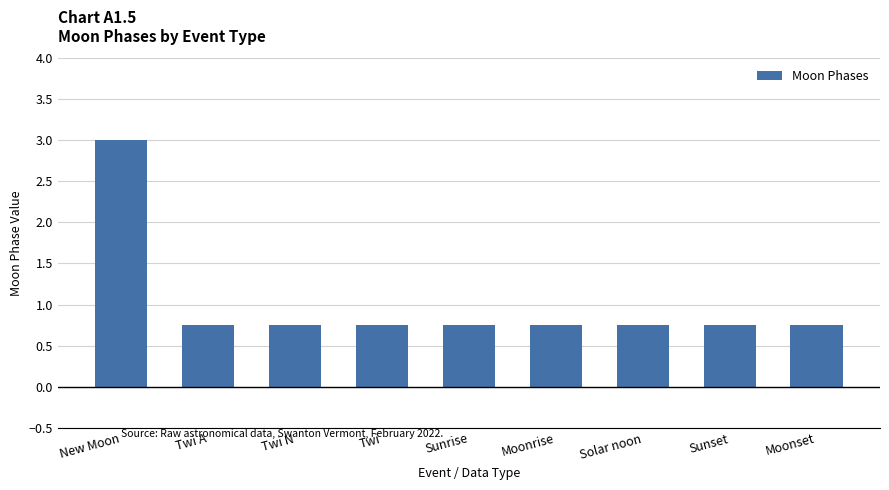

What is the maximum value shown in the chart?

3.0